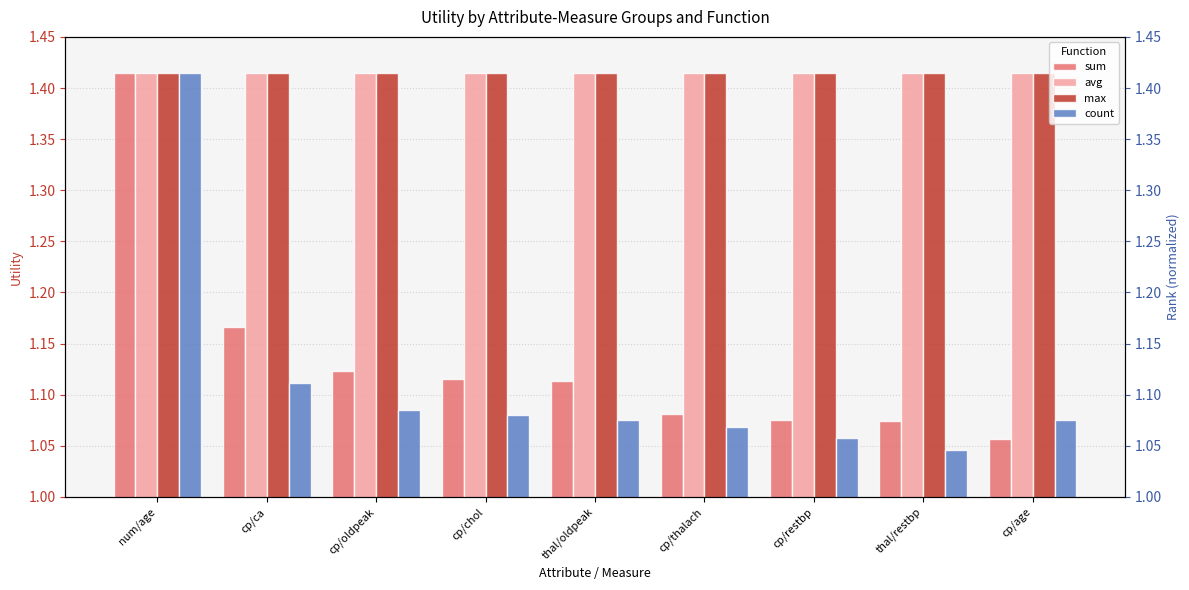

Rank the series at cp/oldpeak from highest to lowest value.

avg, max, sum, count